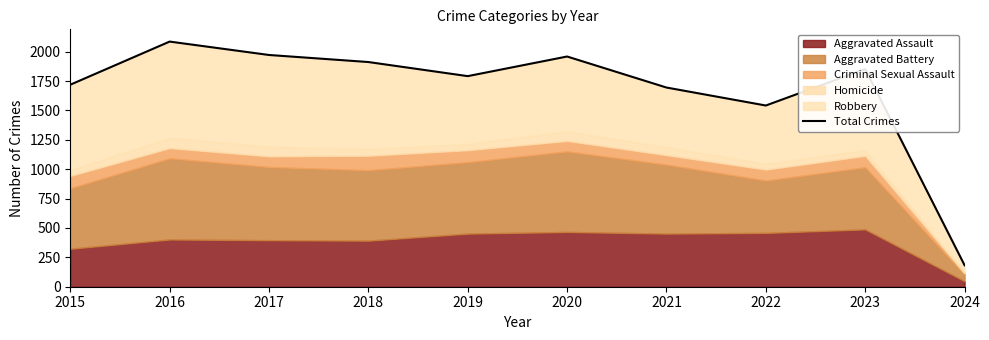

What is the sum of the values at 2017 and 2015?

3691